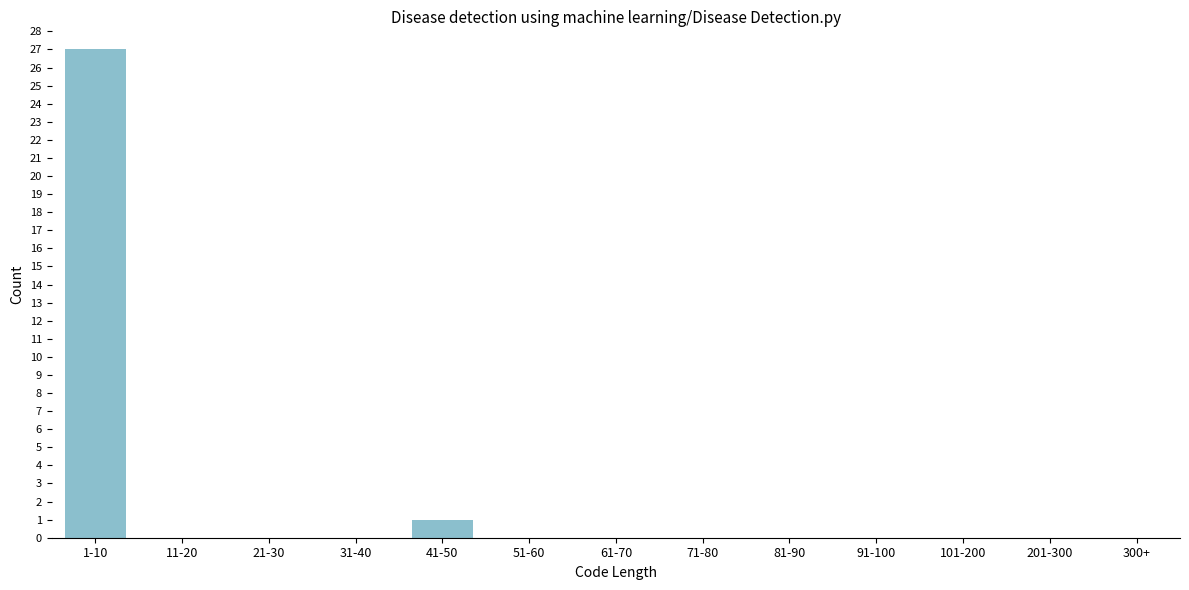

Reading left to right, list all the values displayed in this chart.

1-10=27	11-20=0	21-30=0	31-40=0	41-50=1	51-60=0	61-70=0	71-80=0	81-90=0	91-100=0	101-200=0	201-300=0	300+=0